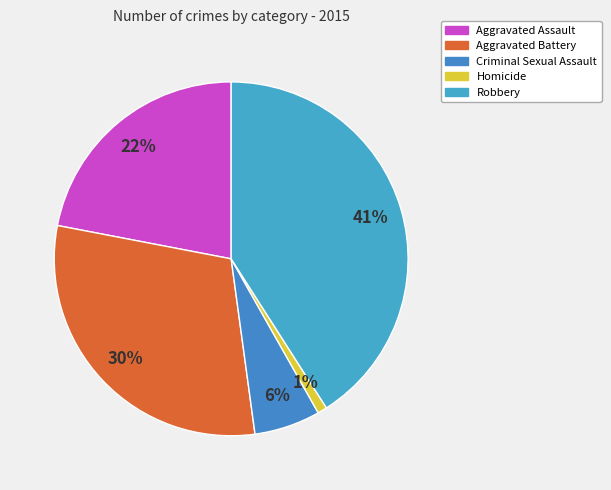

The Aggravated Battery slice represents 24% of the pie. True or false?

False